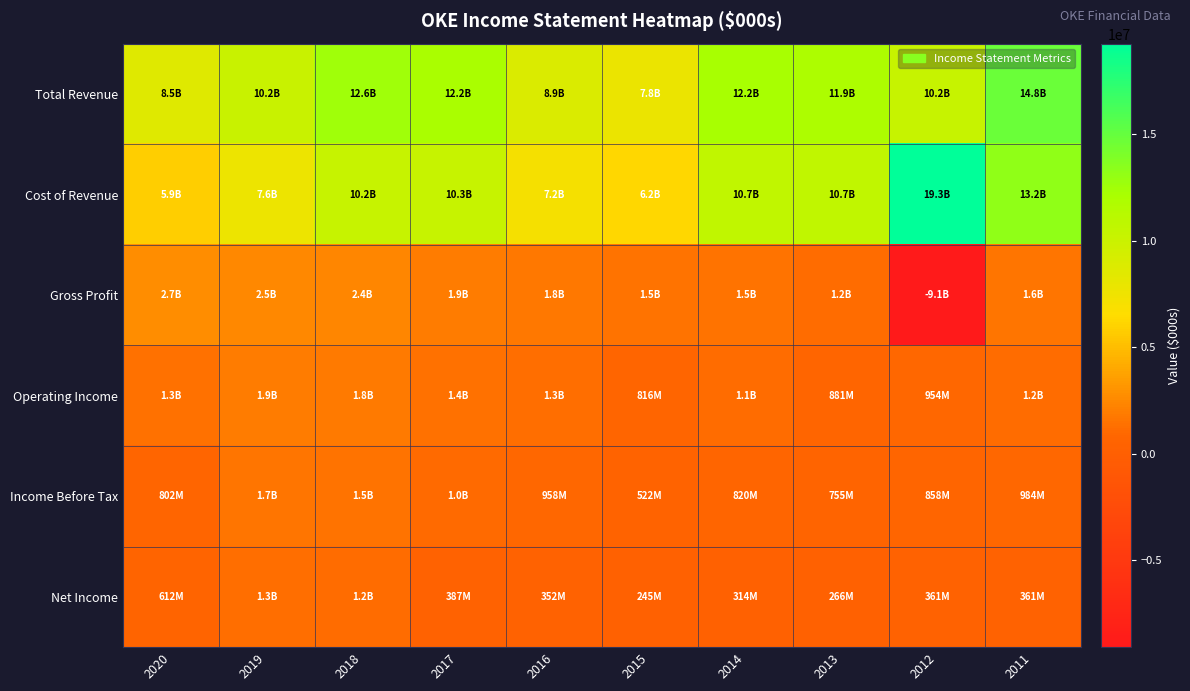

Reading right to left, transcribe all the data shown in this chart.

Total Revenue: 2011=14805800	2012=10184100	2013=11871900	2014=12195100	2015=7763200	2016=8920900	2017=12173900	2018=12593200	2019=10164400	2020=8542200
Cost of Revenue: 2011=13239100	2012=19259700	2013=10701400	2014=10687700	2015=6246800	2016=7154400	2017=10262400	2018=10225900	2019=7644900	2020=5854200
Gross Profit: 2011=1566700	2012=-9075600	2013=1170500	2014=1507400	2015=1516400	2016=1766600	2017=1911500	2018=2367300	2019=2519400	2020=2688100
Operating Income: 2011=1158900	2012=953500	2013=880600	2014=1143600	2015=815600	2016=1295800	2017=1387500	2018=1835500	2019=1914400	2020=1345900
Income Before Tax: 2011=983600	2012=858500	2013=755200	2014=819900	2015=521900	2016=958000	2017=1040800	2018=1517900	2019=1651000	2020=802300
Net Income: 2011=360600	2012=360600	2013=266500	2014=314100	2015=245000	2016=352000	2017=387100	2018=1150600	2019=1277500	2020=611700